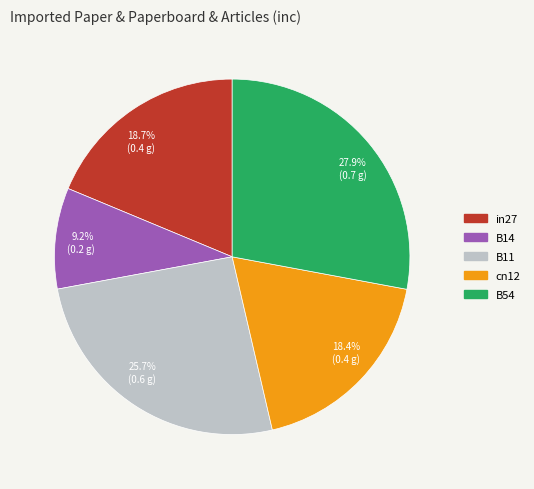

How many slices are in this pie chart?

5